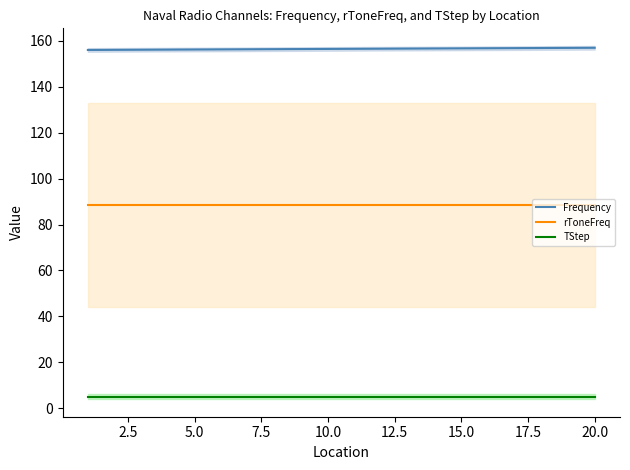

Rank the series by their maximum value, from lowest to highest.

TStep, rToneFreq, Frequency